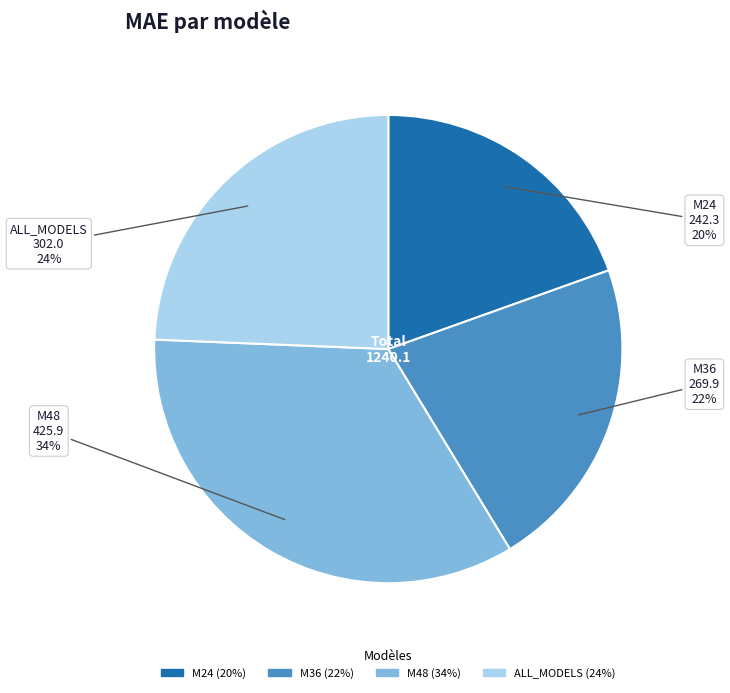

How many slices are in this pie chart?

4